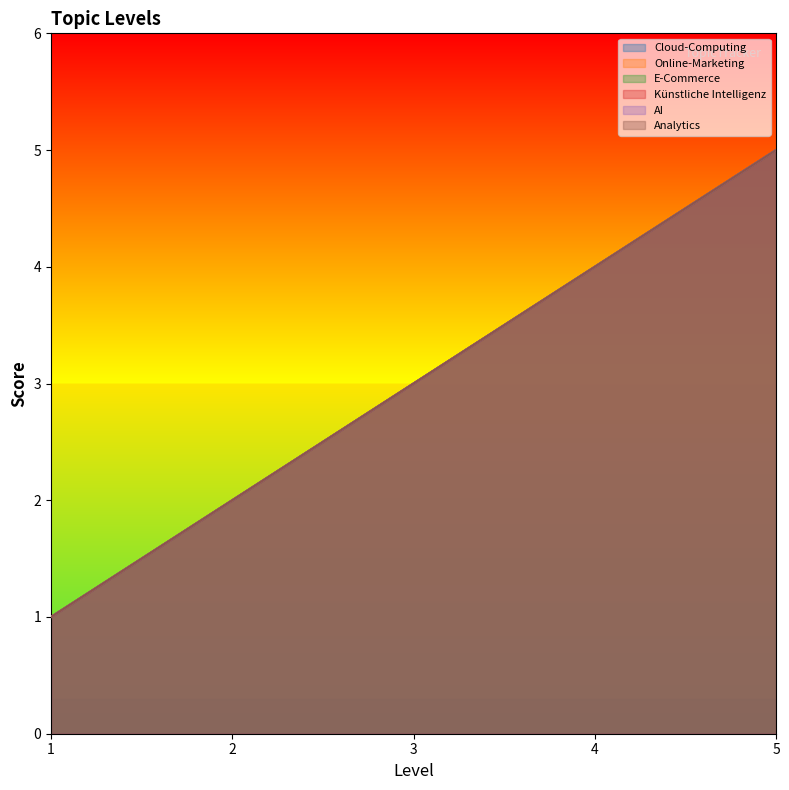

Rank the series by their maximum value, from highest to lowest.

Cloud-Computing, Online-Marketing, E-Commerce, Künstliche Intelligenz, AI, Analytics